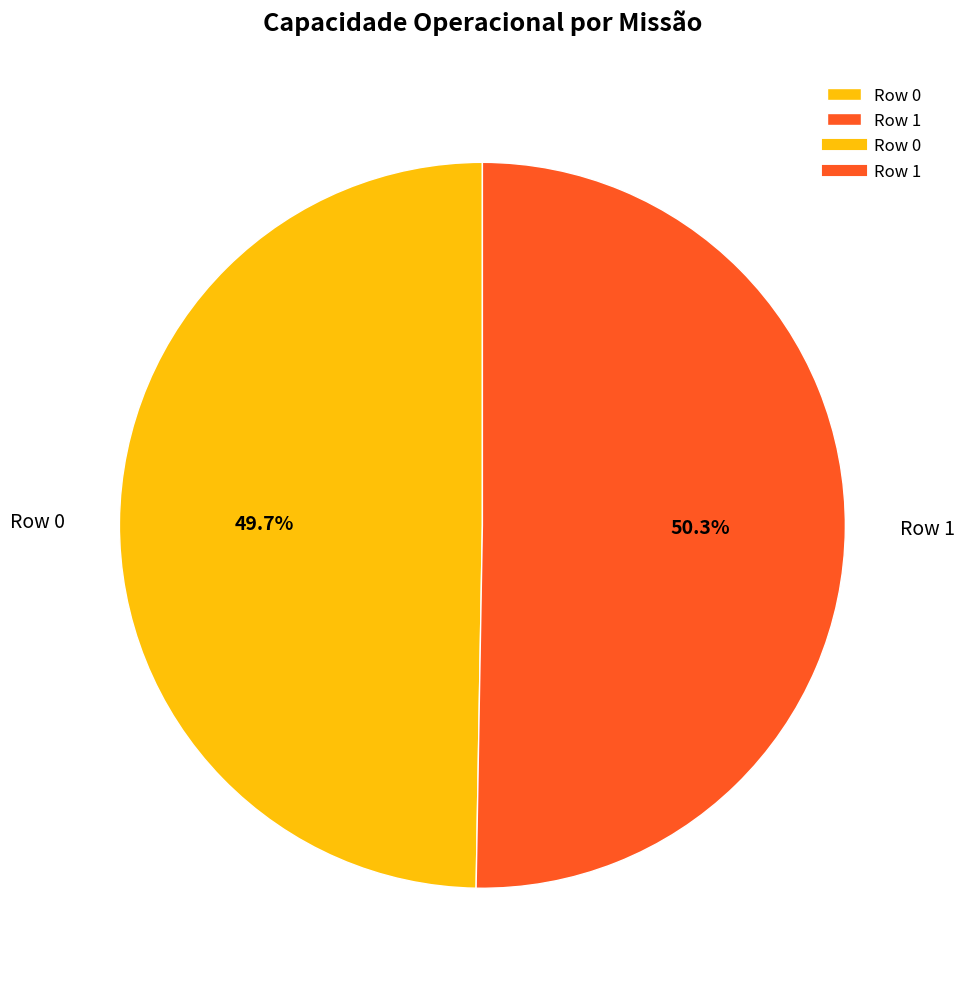

The Row 1 slice represents 50% of the pie. True or false?

True